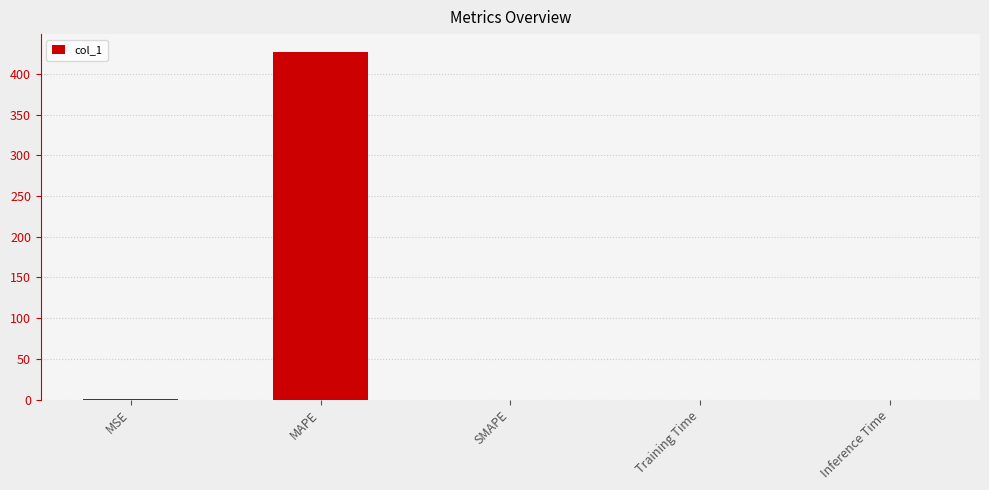

What is the maximum value shown in the chart?

427.3